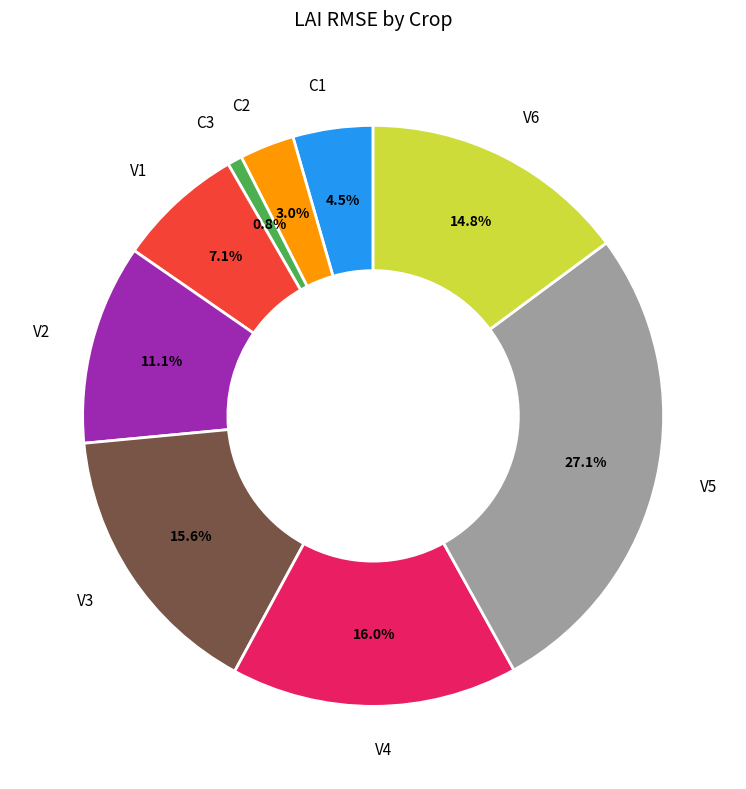

Is there any slice that represents more than half of the pie?

No